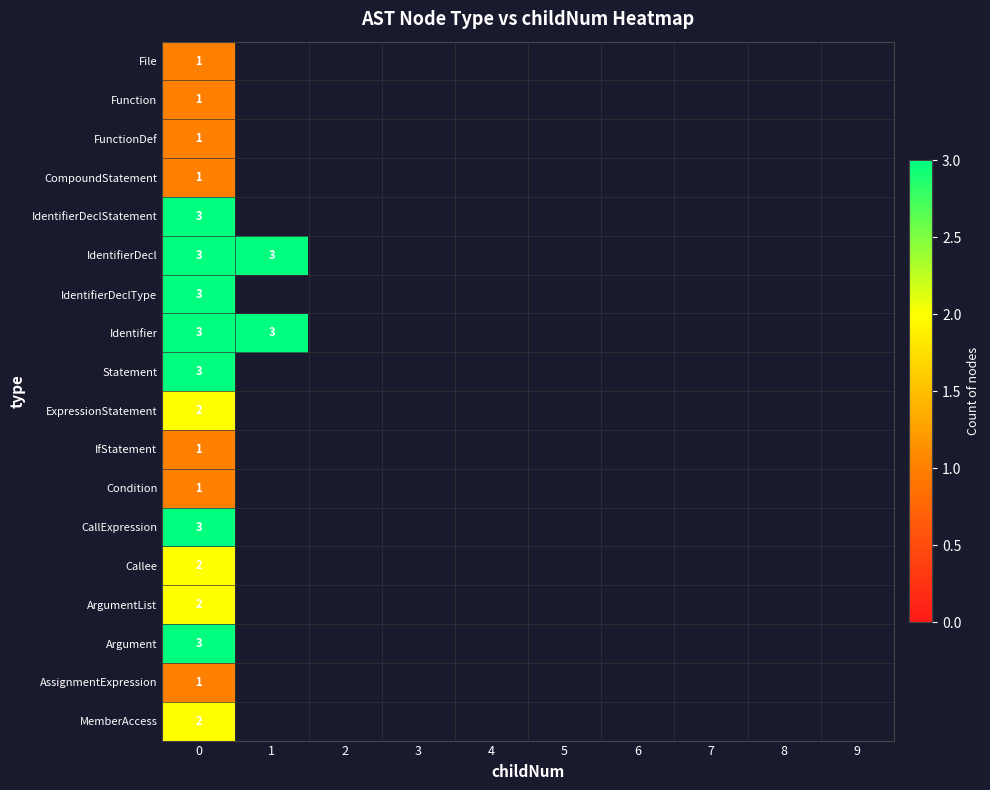

Between 4 and 7, which is larger?

7